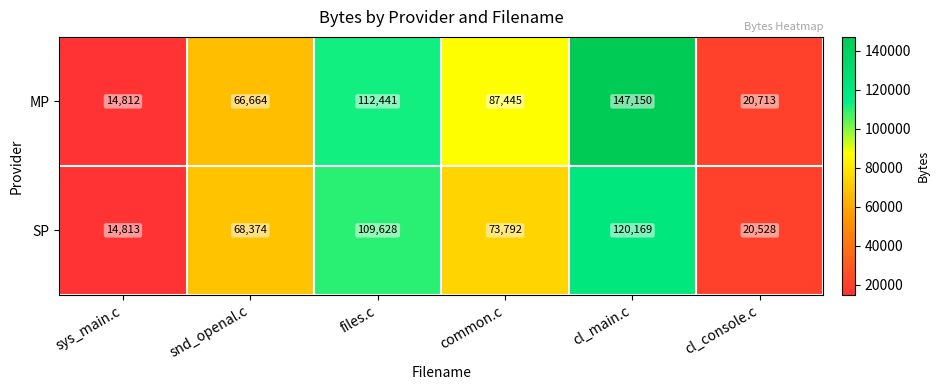

At which label does MP first exceed 87445?

files.c